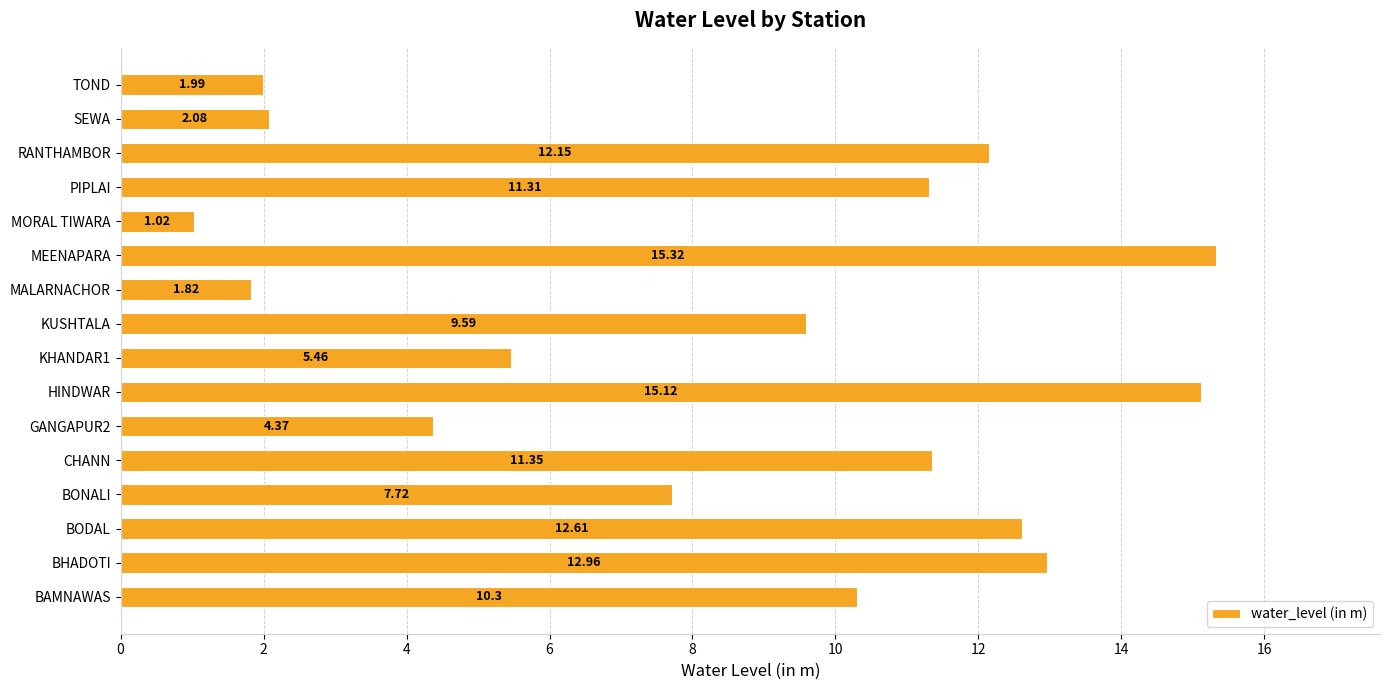

Rank the categories by value from lowest to highest.

MORAL TIWARA, MALARNACHOR, TOND, SEWA, GANGAPUR2, KHANDAR1, BONALI, KUSHTALA, BAMNAWAS, PIPLAI, CHANN, RANTHAMBOR, BODAL, BHADOTI, HINDWAR, MEENAPARA